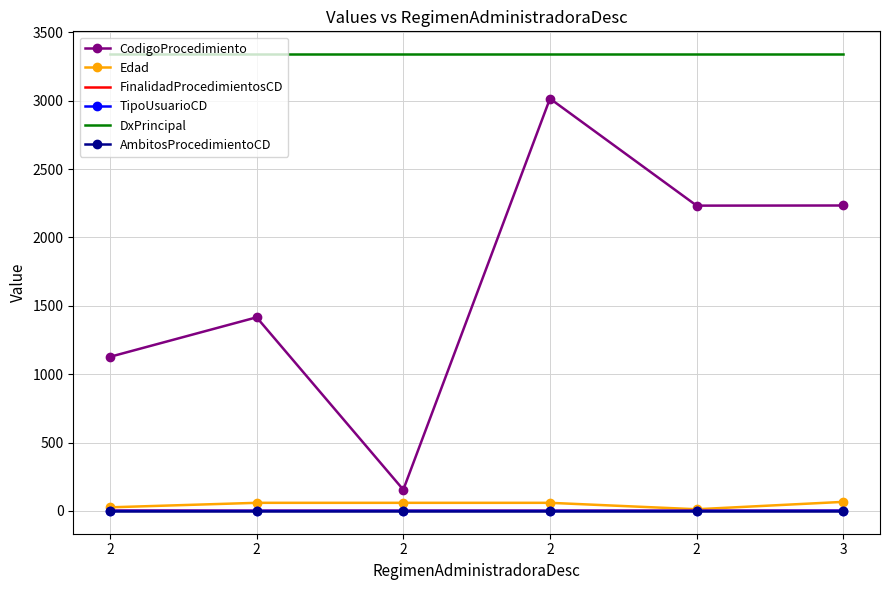

What are all the series names shown in the legend?

CodigoProcedimiento, Edad, FinalidadProcedimientosCD, TipoUsuarioCD, DxPrincipal, AmbitosProcedimientoCD